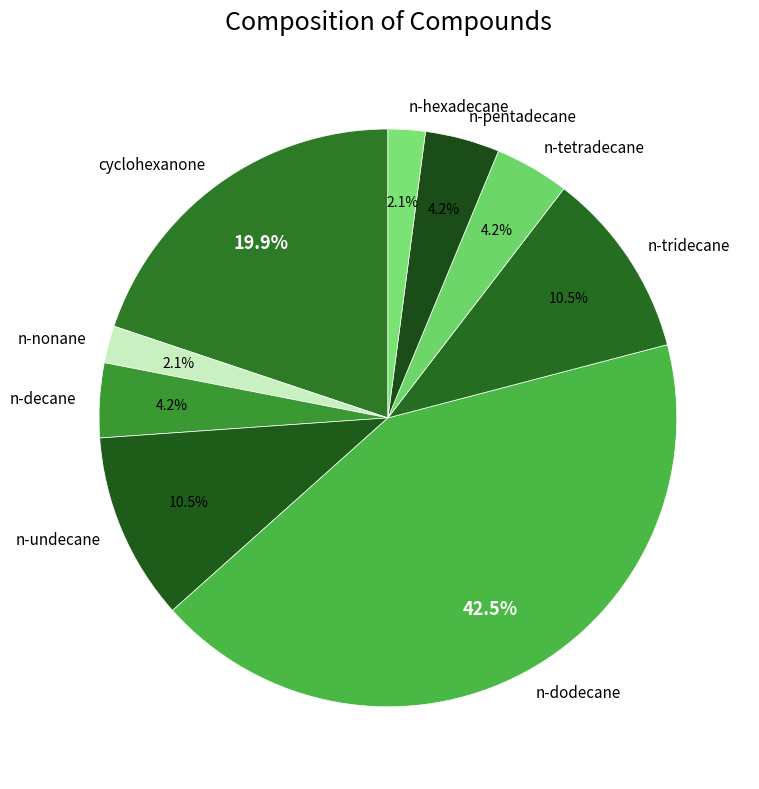

True or false: n-decane accounts for 4% of the total.

True